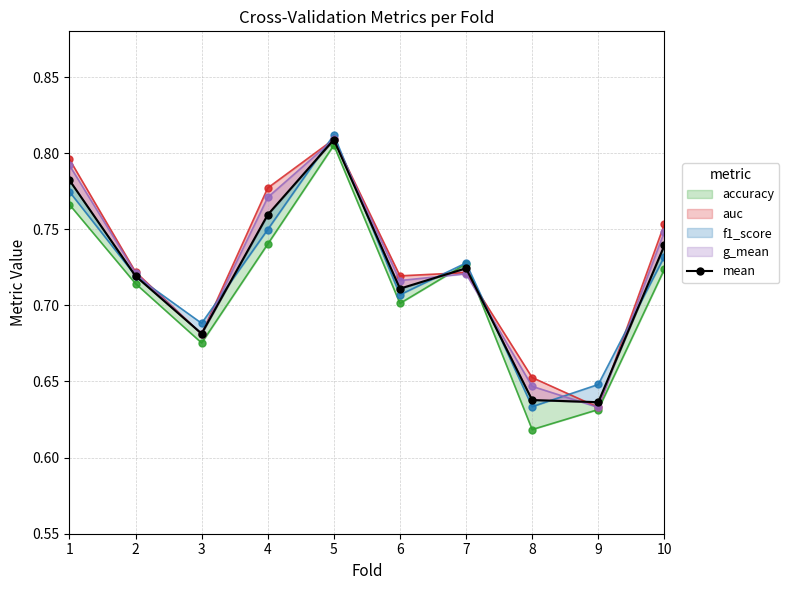

Does the chart have visible grid lines?

Yes